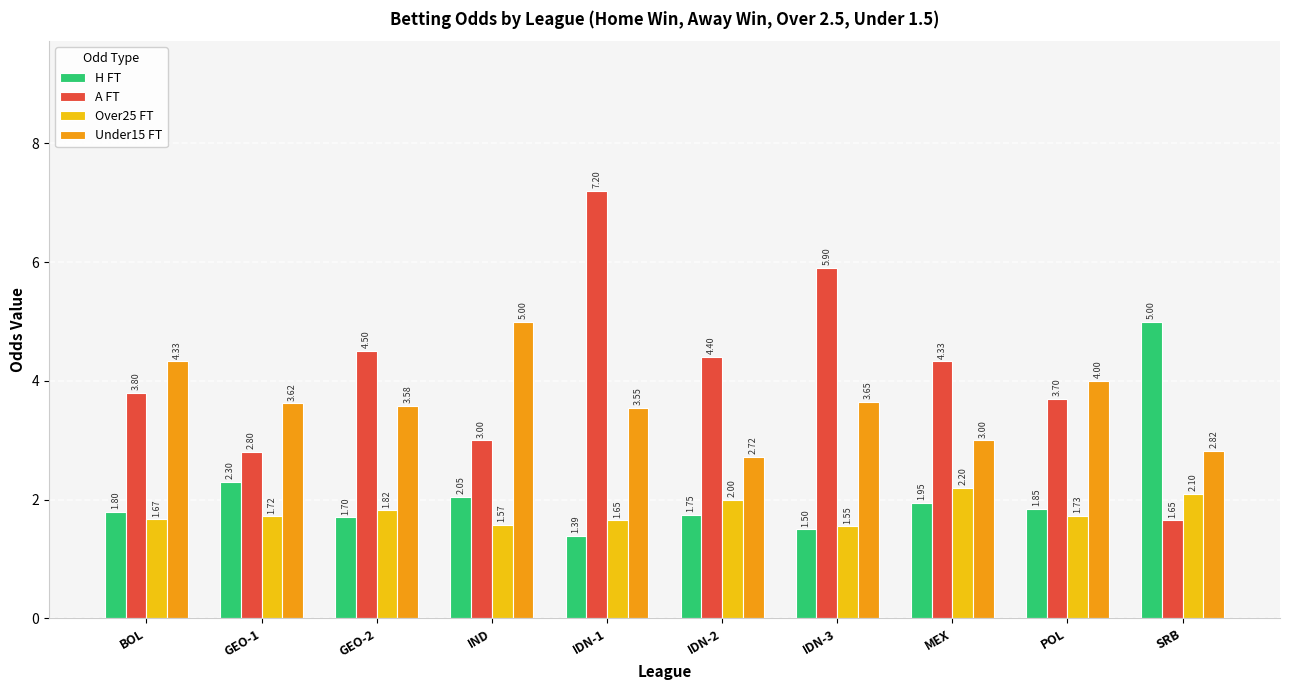

What is the average value of the Over25 FT series?

1.8